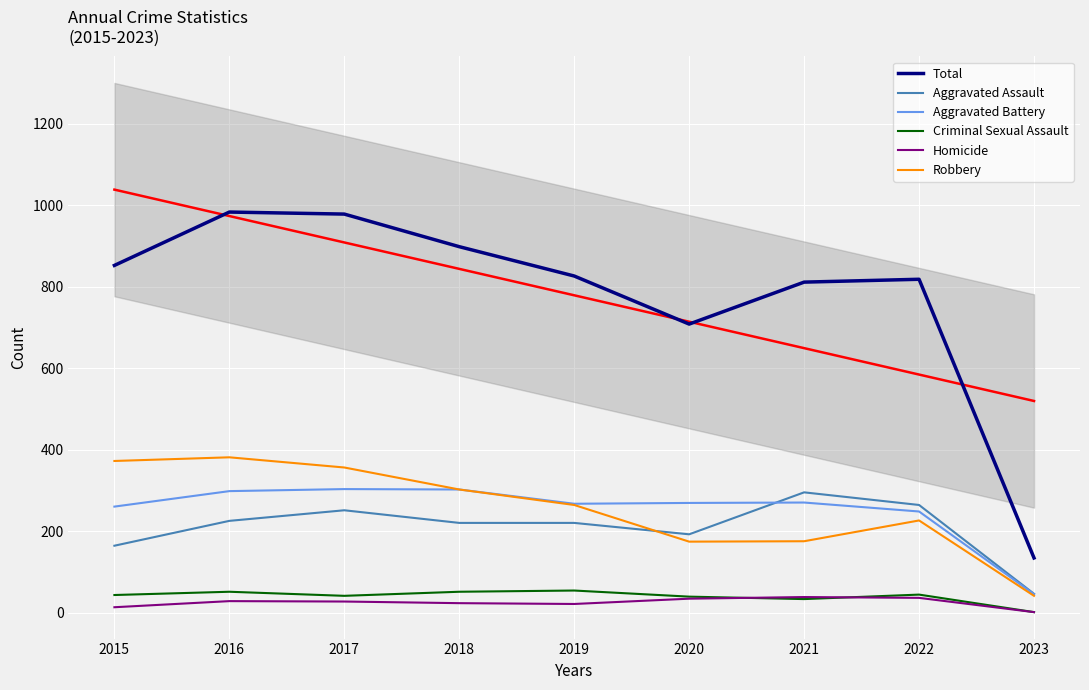

Which has a higher value, 2020 or 2016?

2016